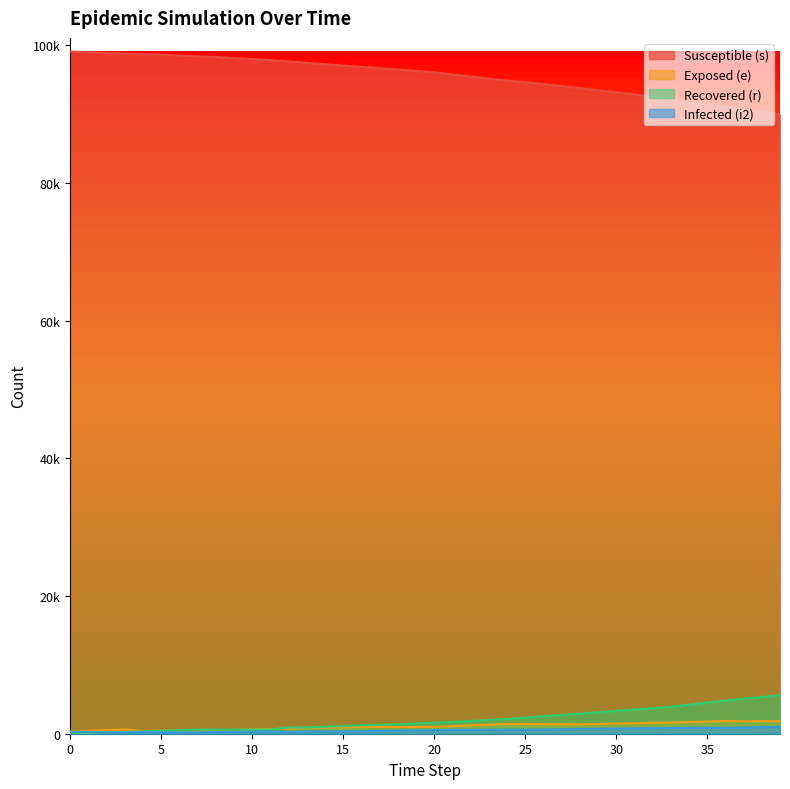

What is the average value of the i2 series?

512